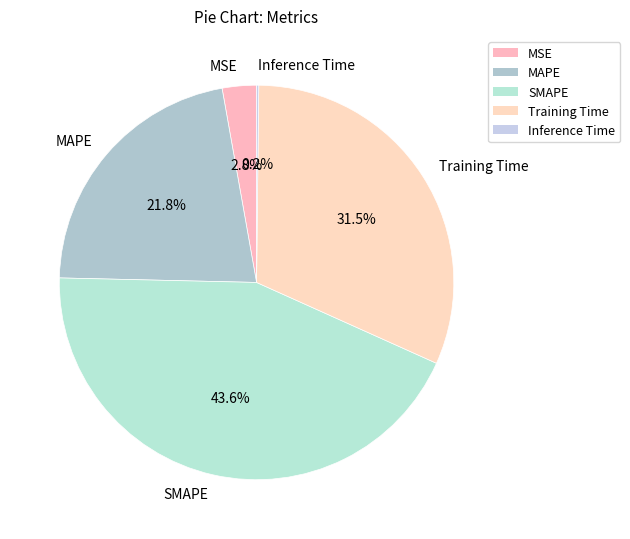

Between SMAPE and MSE, which is larger?

SMAPE